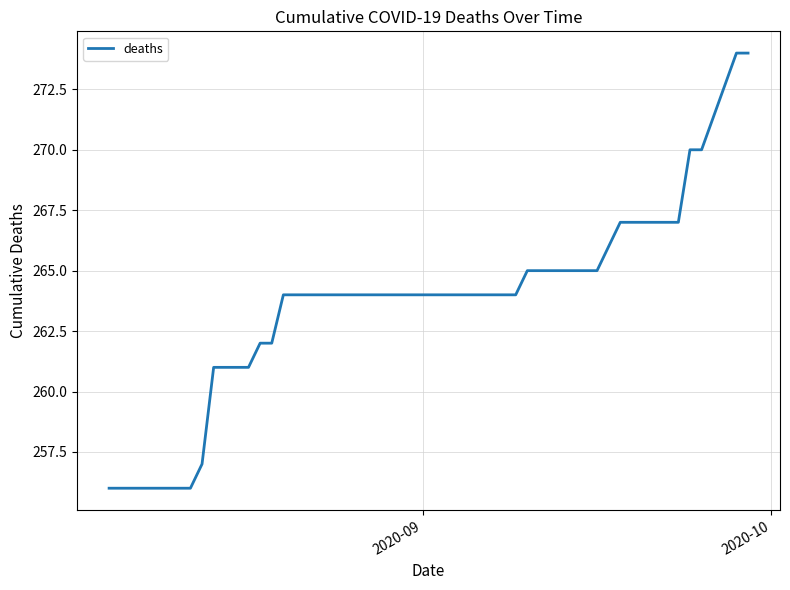

What is the difference between the maximum and minimum values?

18